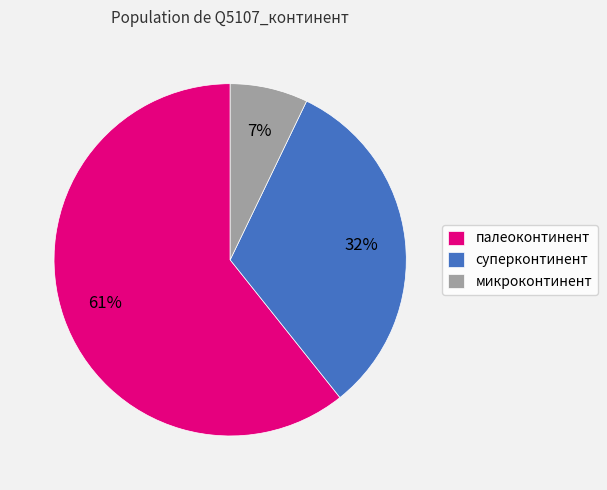

Which slice is the largest?

палеоконтинент